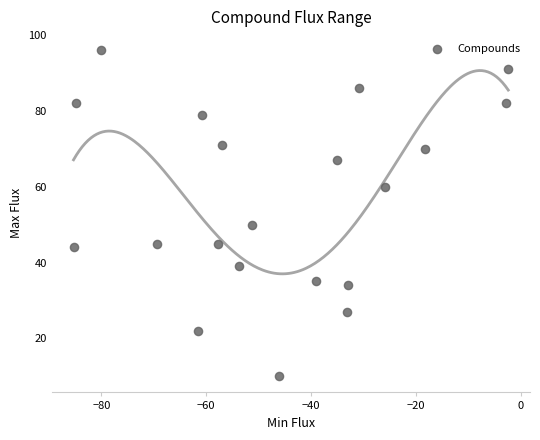

What is the range of Y values (max minus min)?

86